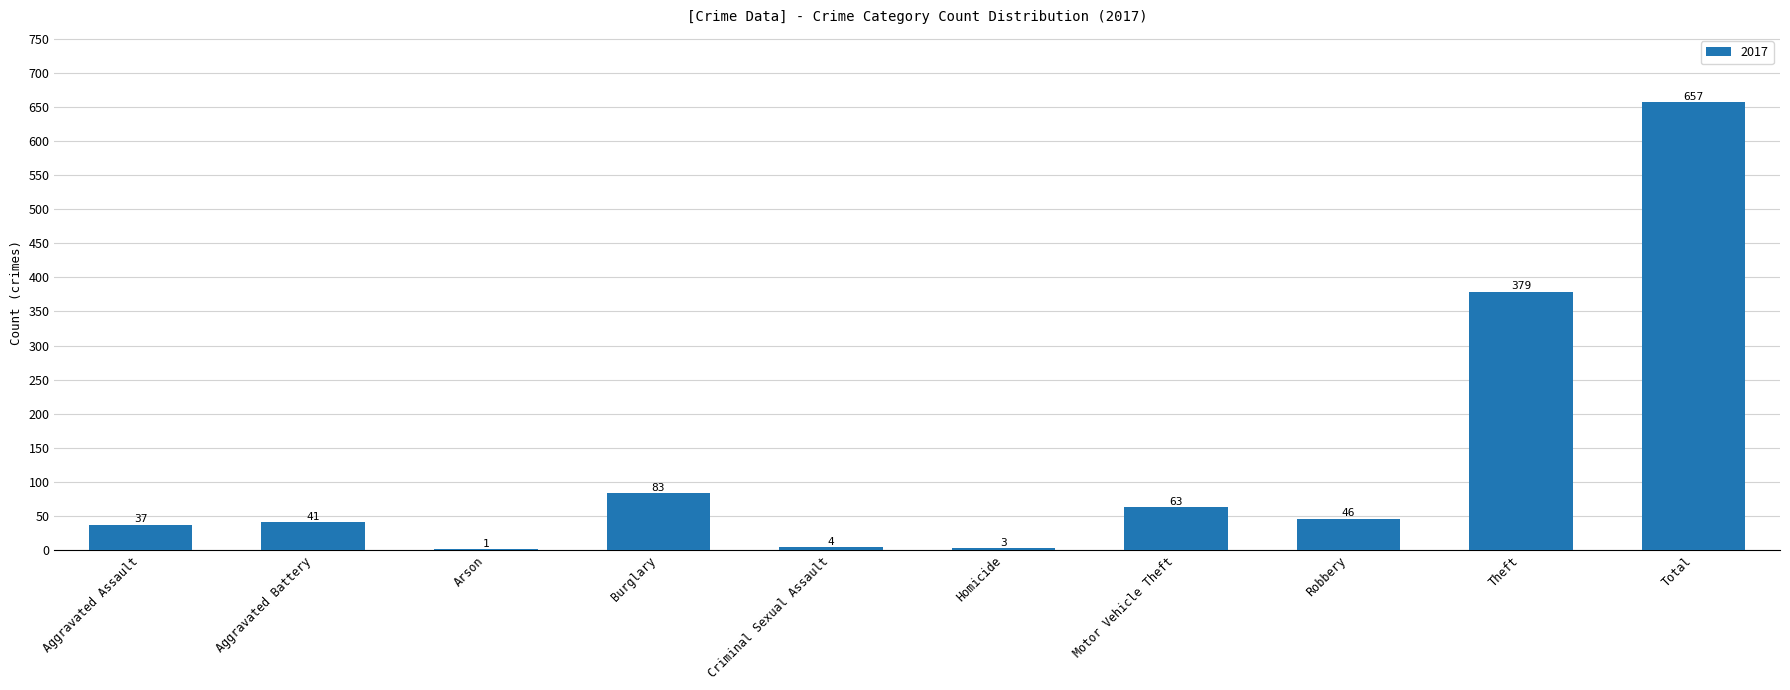

Is it true that the value at Theft is 156?

False